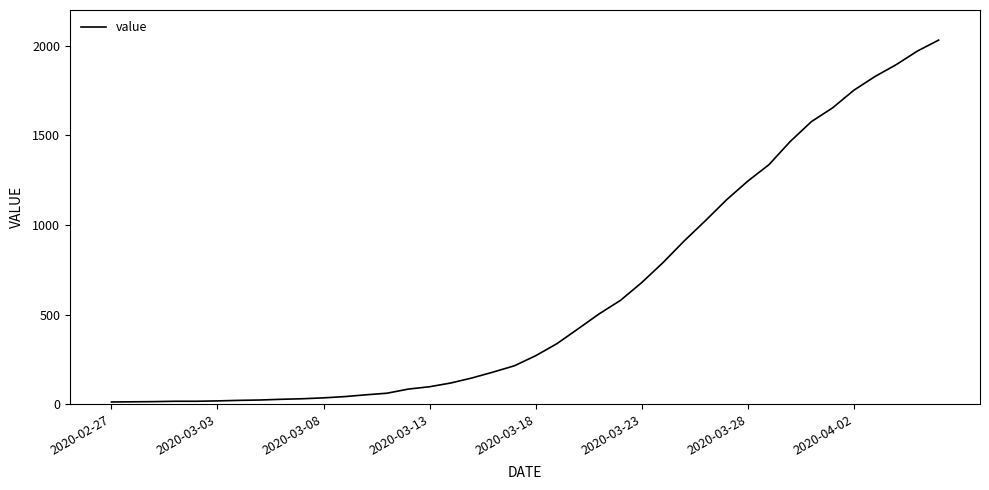

What is the difference between the maximum and minimum values?

2019